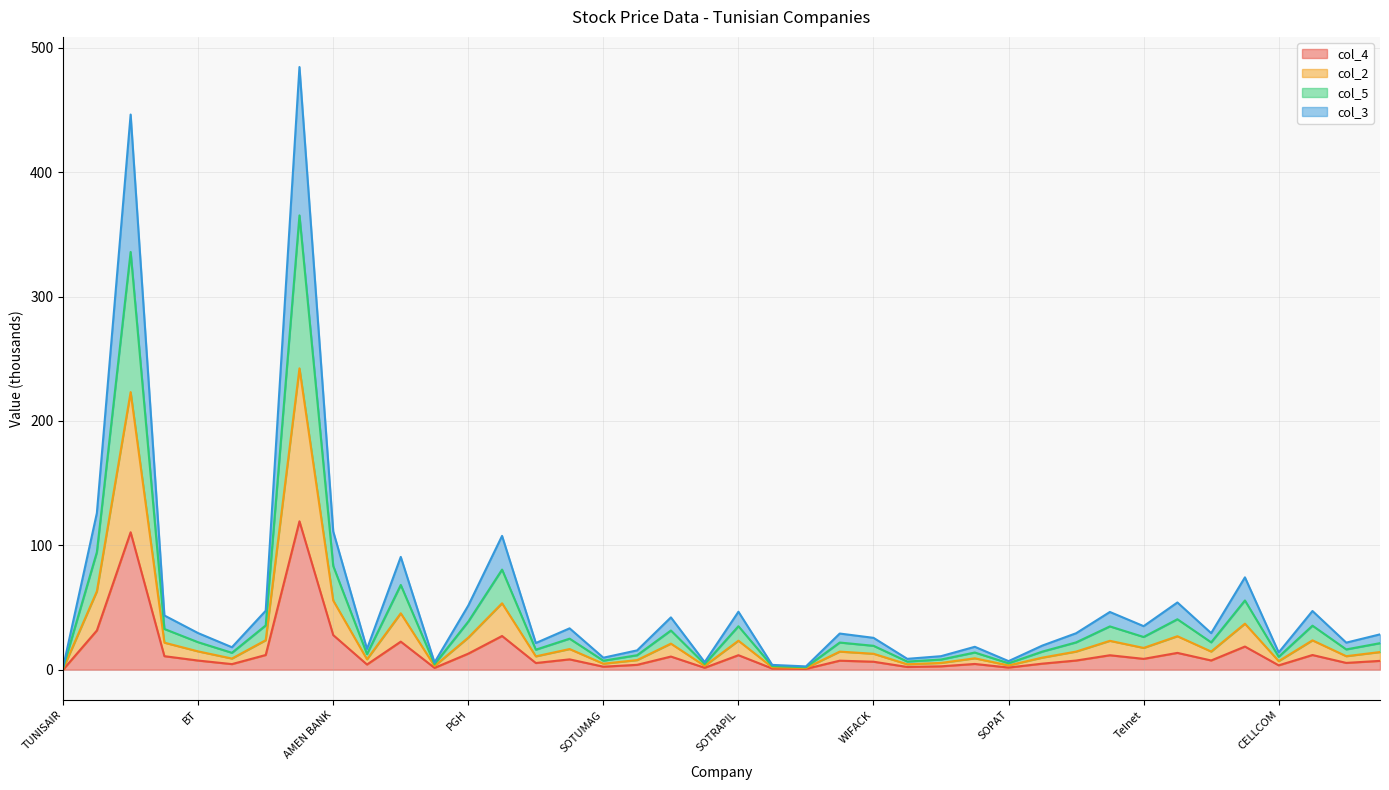

True or false: col_4 and col_5 intersect in this chart.

False